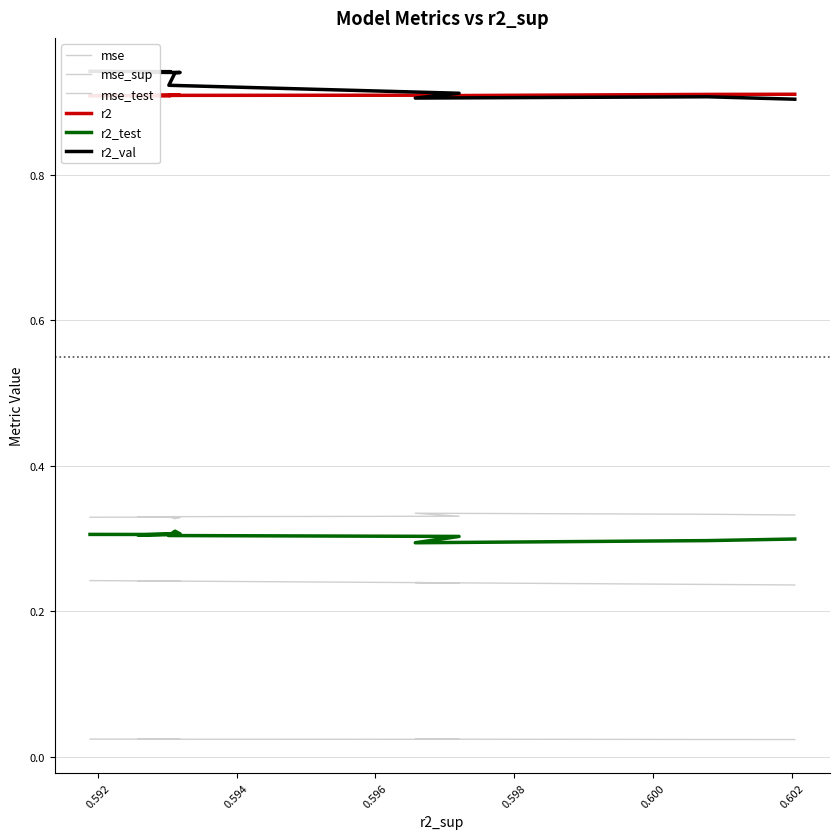

Which series has the largest total across all categories?

r2_val